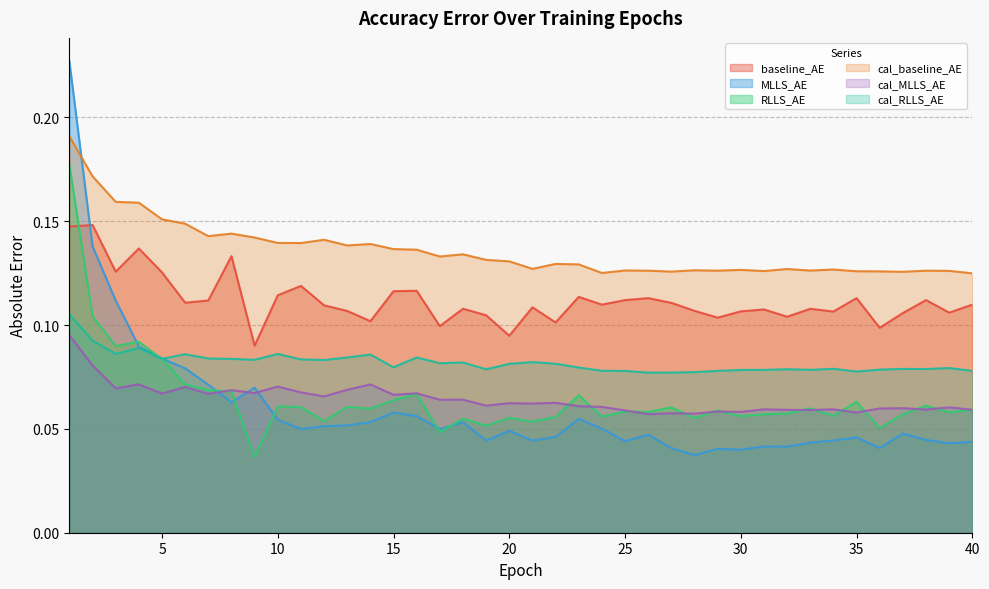

What is the value of the cal_baseline_AE point at the 29th from the left?

0.1